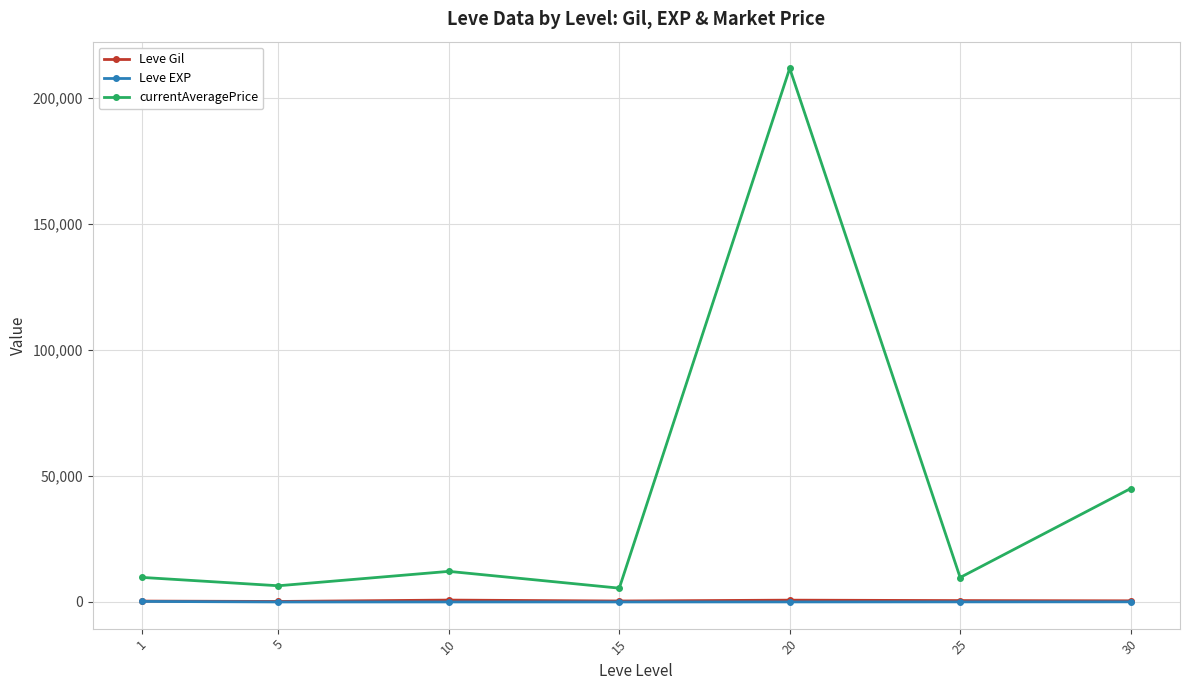

At which category does currentAveragePrice reach its first local peak?

10